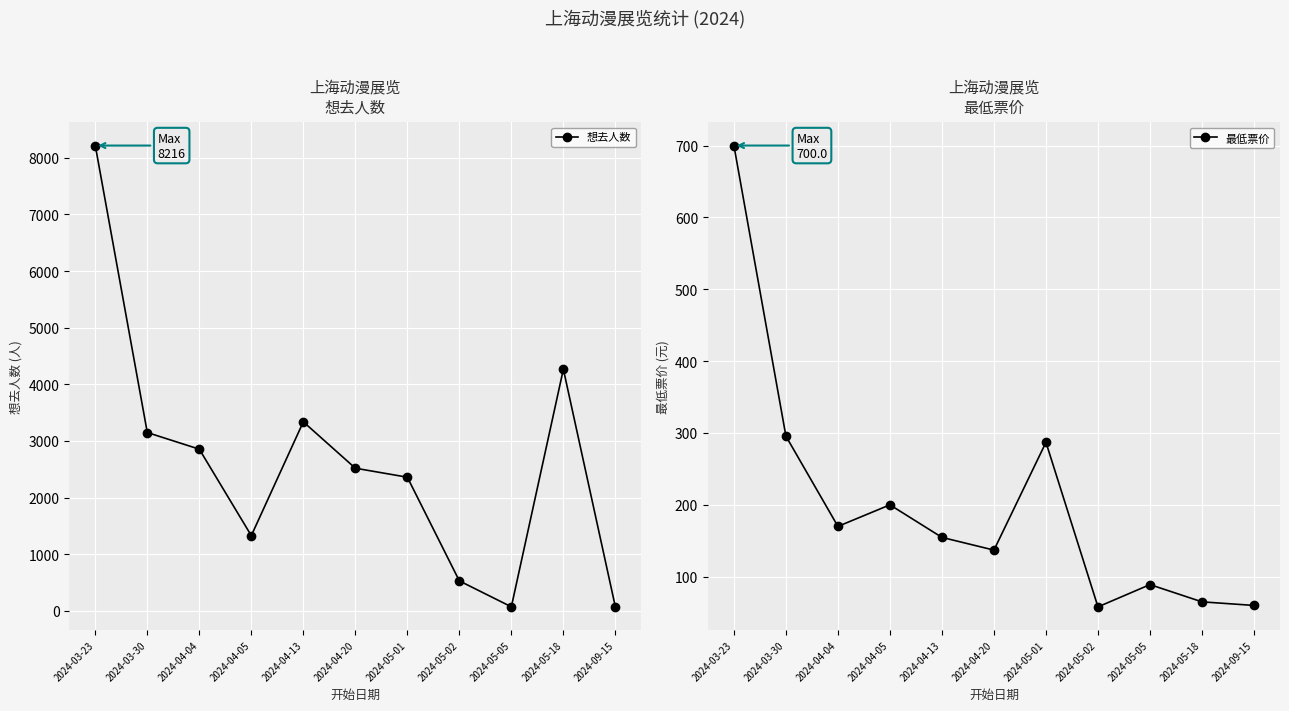

At how many categories does at least one series exceed 6626?

1